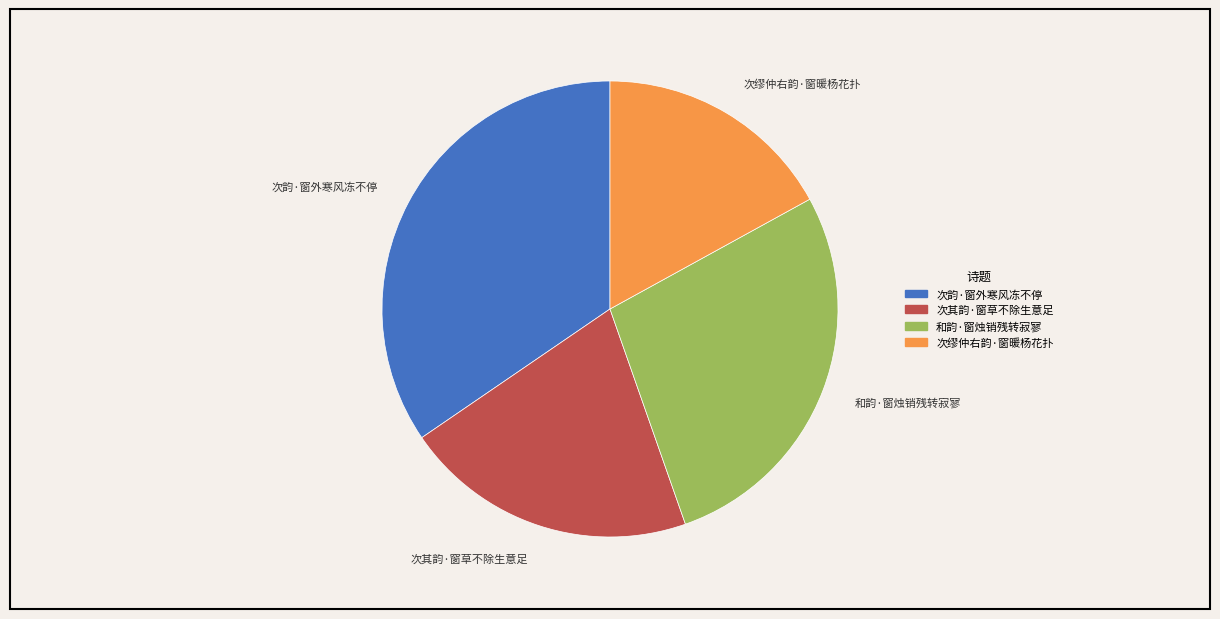

Does 和韵·窗烛销残转寂寥 account for over 50% of the chart?

No